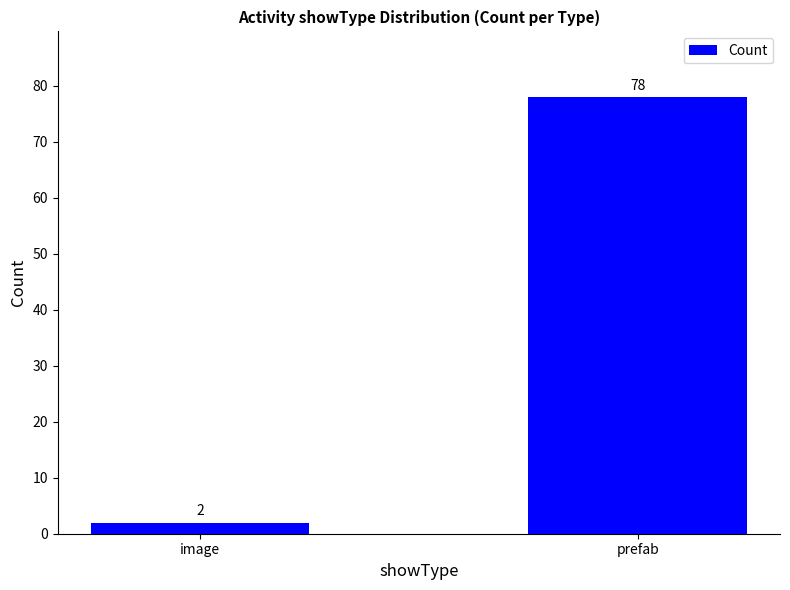

How many bars are there in total?

2